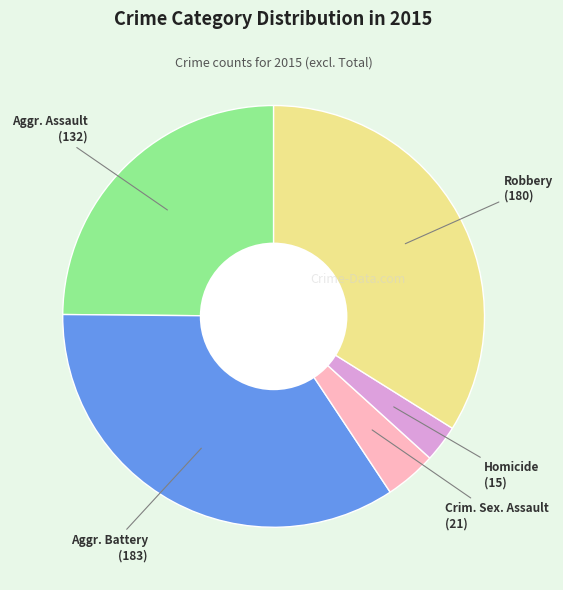

Does any single category account for the majority?

No